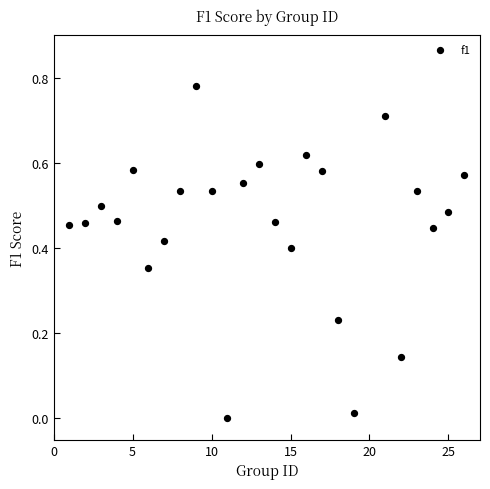

What is the range of X values (max minus min)?

25.0